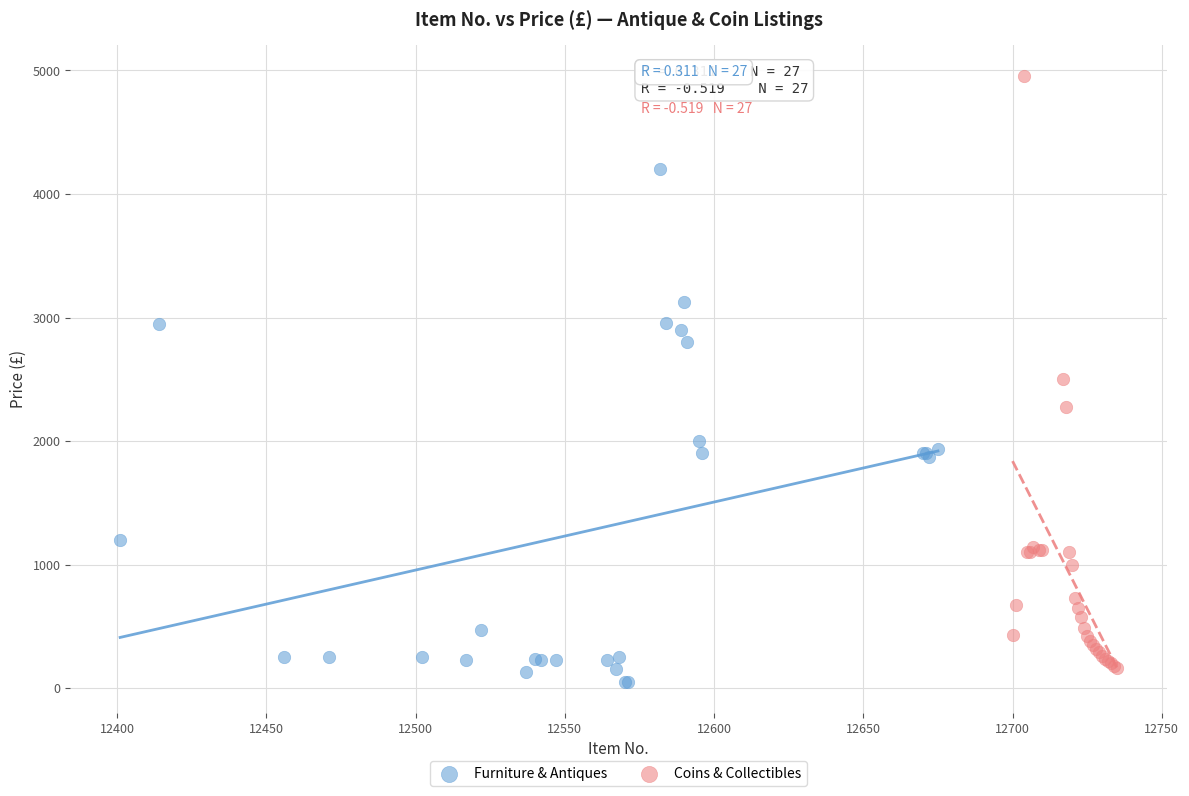

Which series reaches the maximum Y coordinate?

Coins & Collectibles